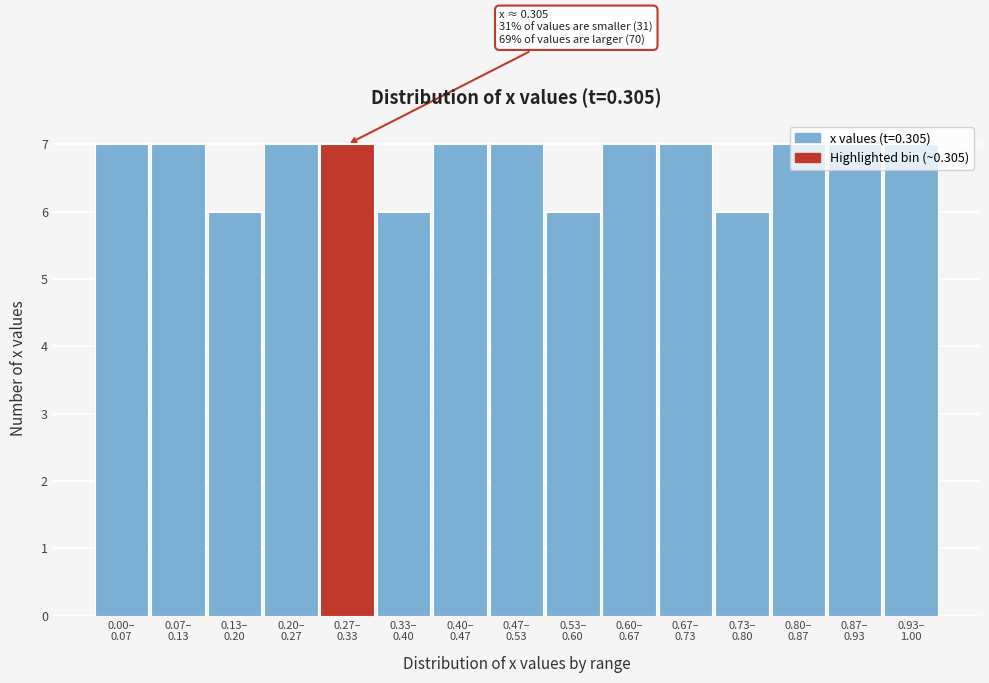

What is the value of the 15th bar from the left?

7